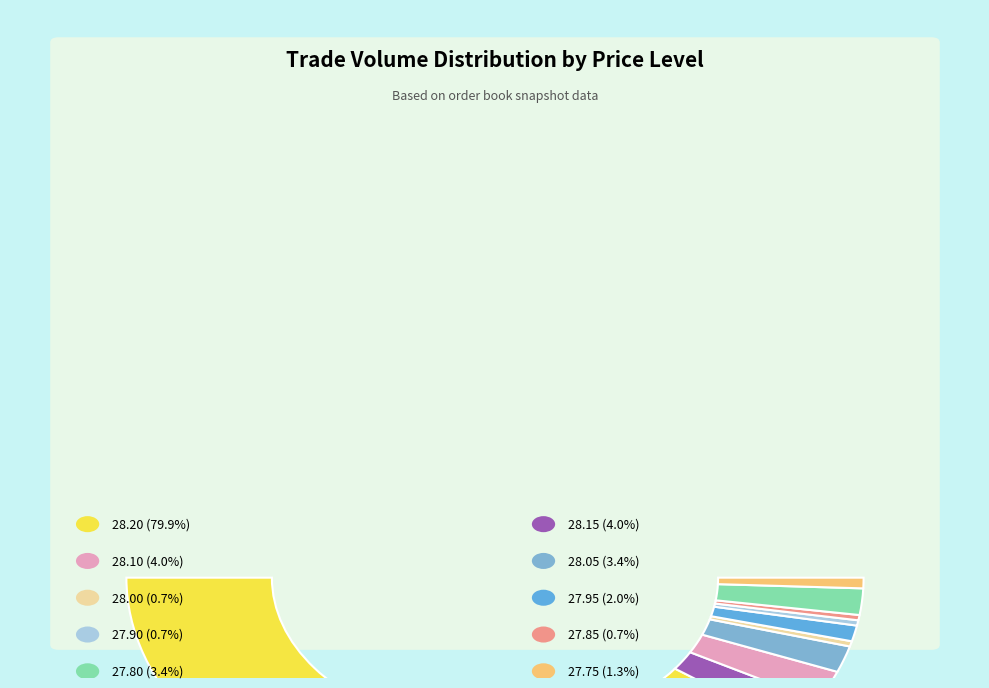

What is the ratio of the value at 27.65 to the value at 27.95?

4.7